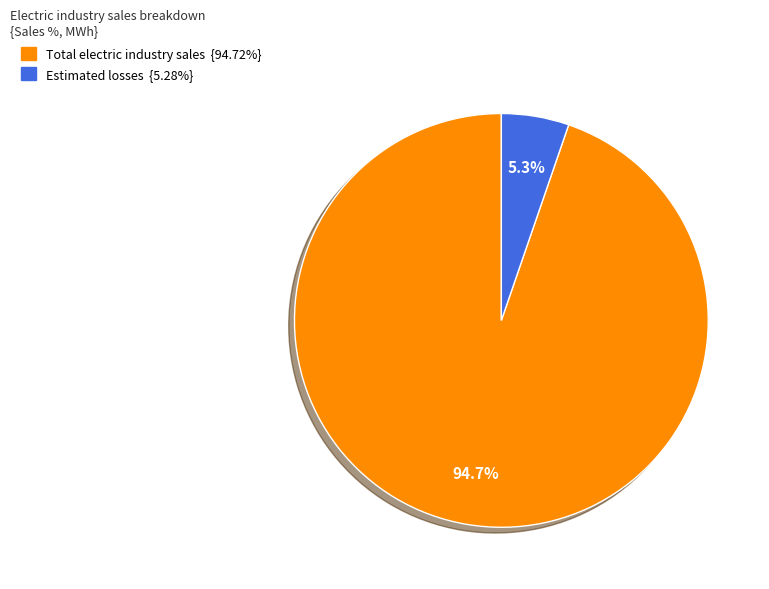

What percentage is the Total electric industry sales slice, to the nearest percent?

95%